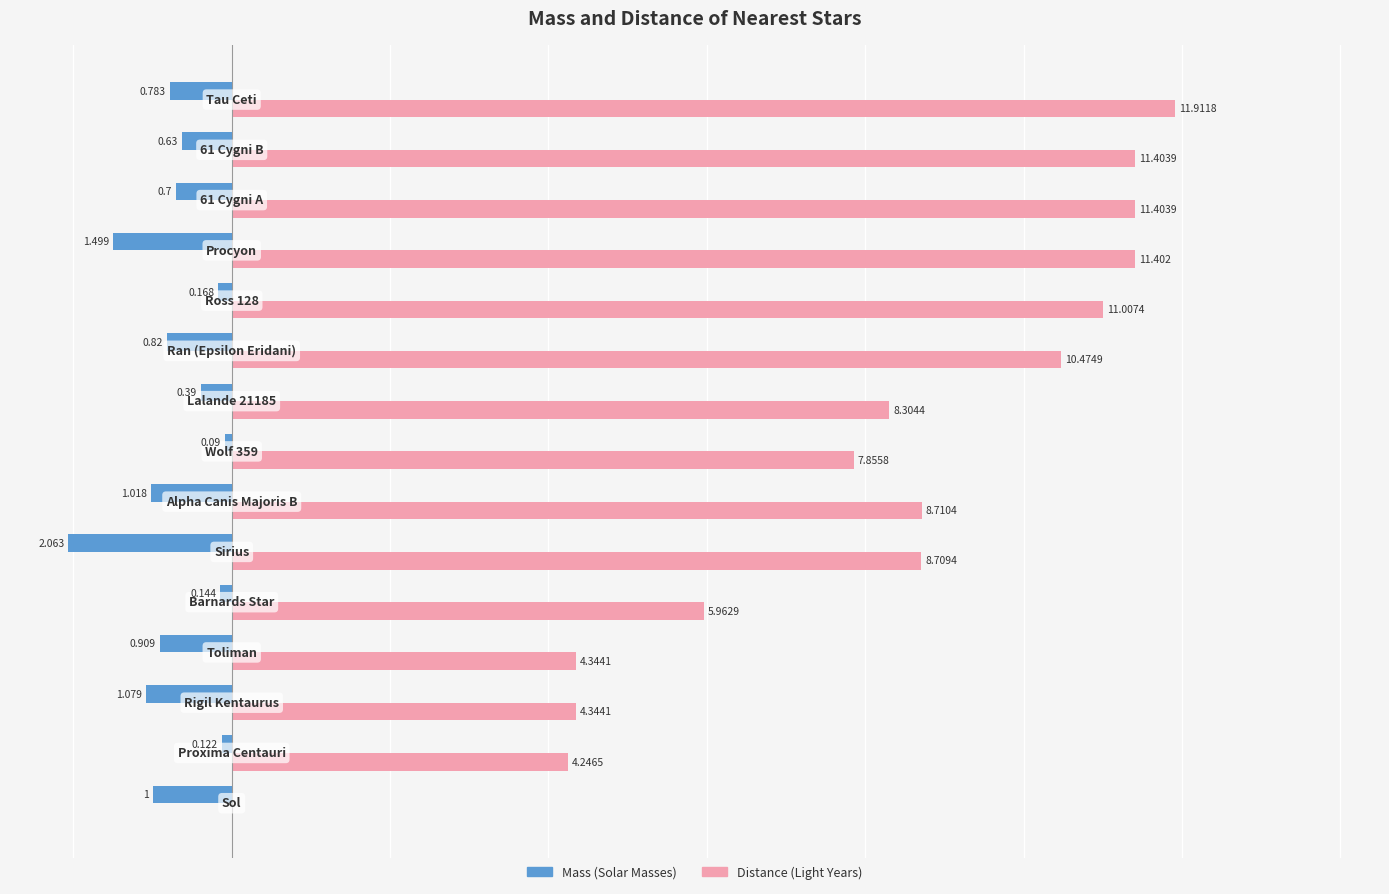

Count the number of categories in the chart.

15